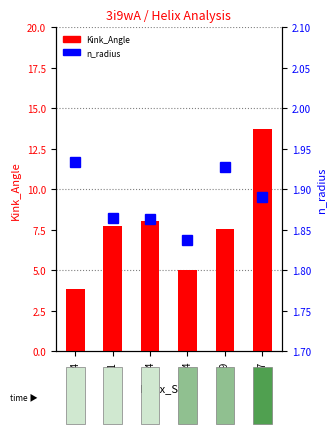

What is the average value of the n_radius series?

1.9